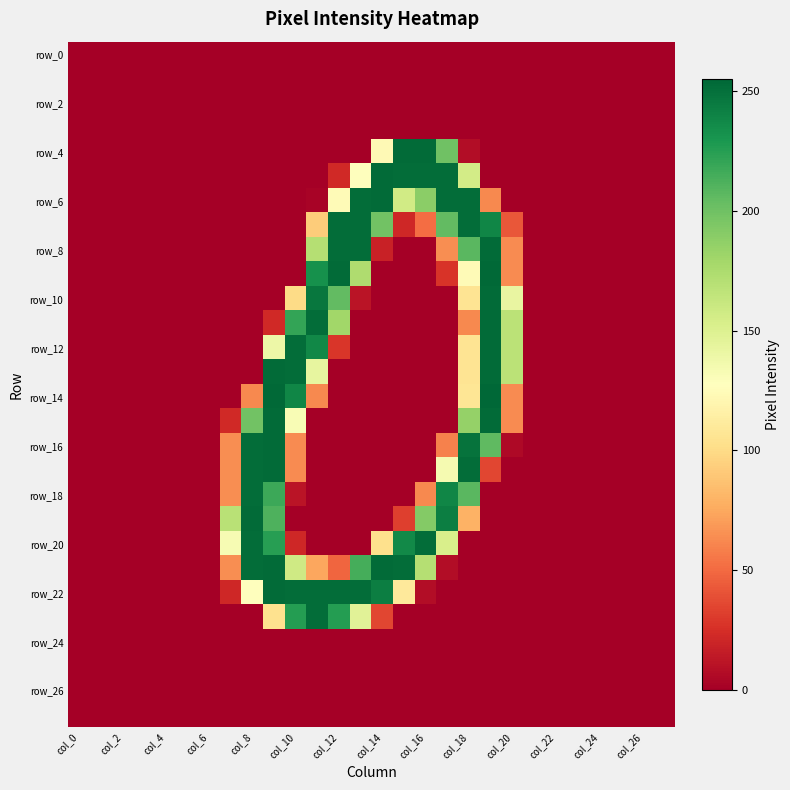

How many distinct data groups are displayed?

28